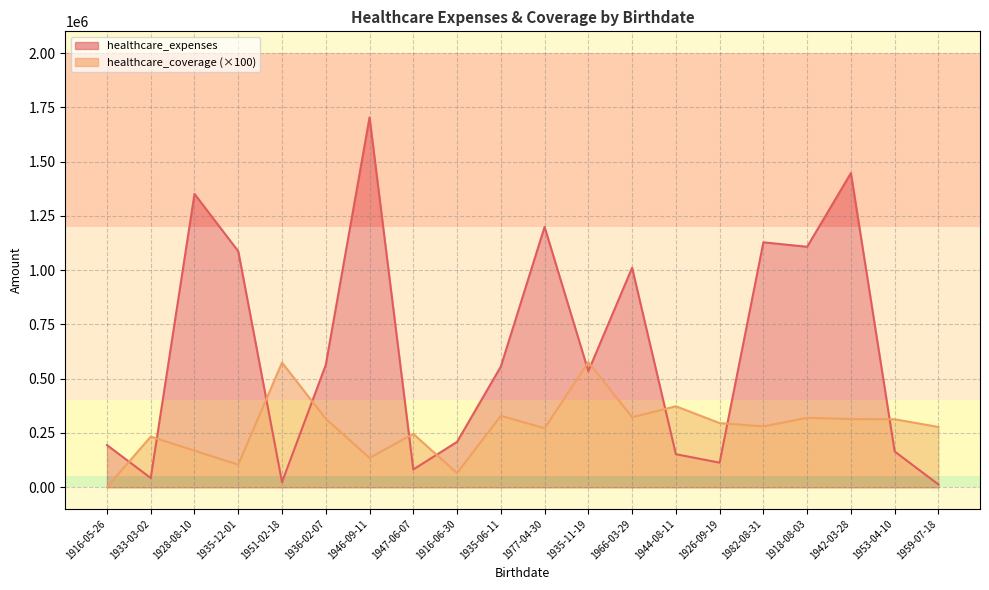

Count the number of data series in this chart.

2